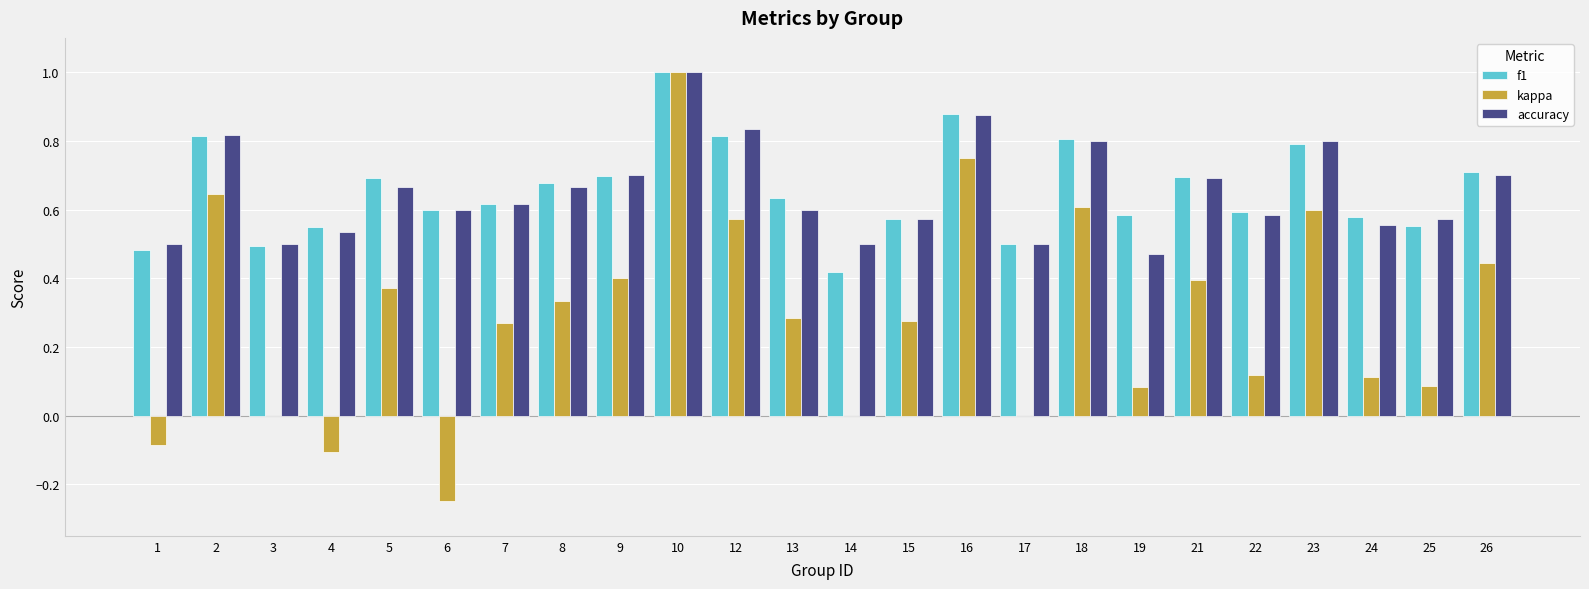

Which label corresponds to the largest value in the chart?

10